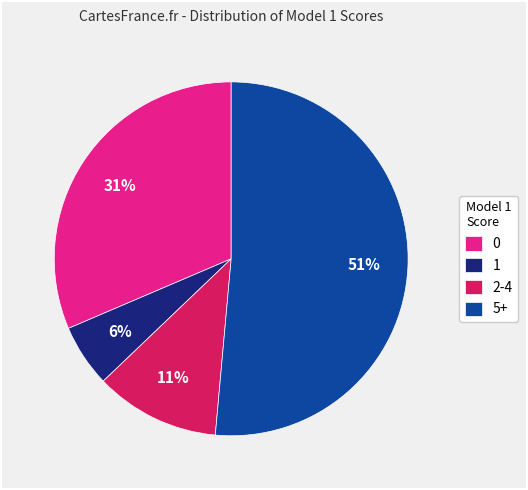

To the nearest percent, what portion does 0 represent?

31%